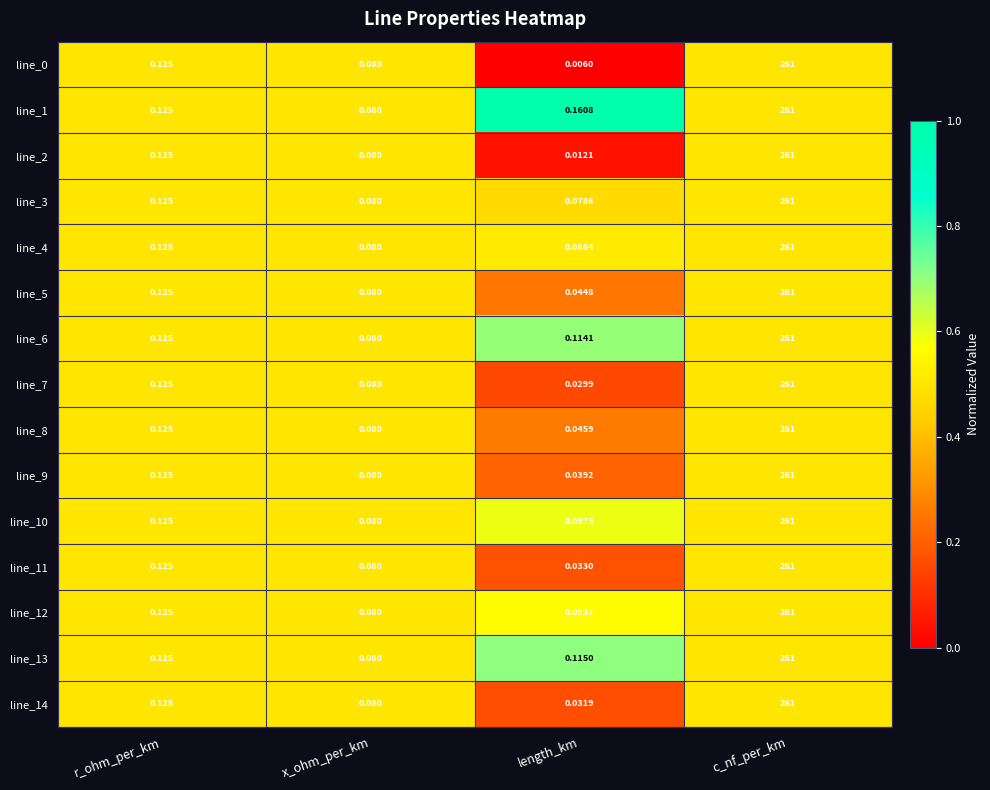

What is the greatest value displayed?

261.0